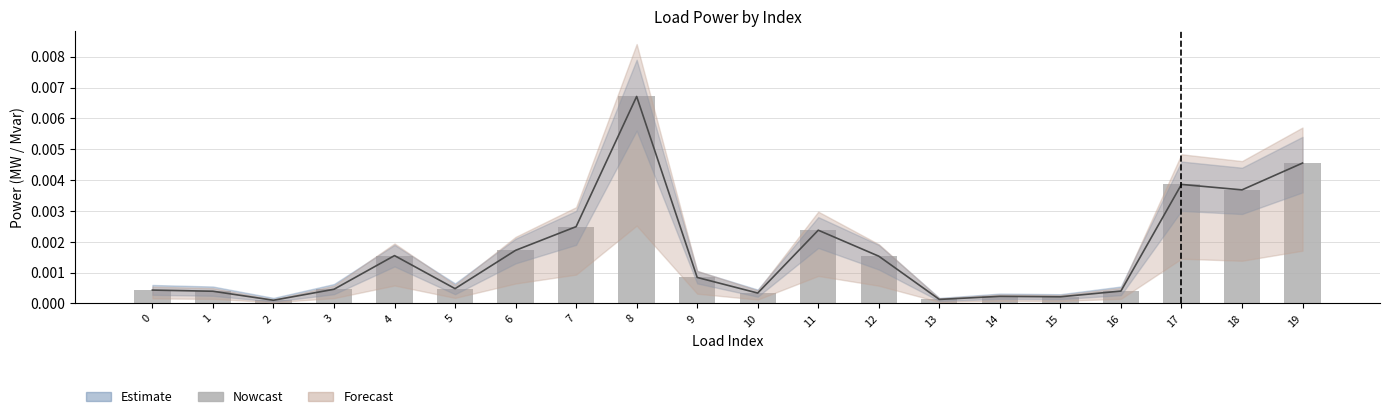

Which category has the lowest value across all series?

2